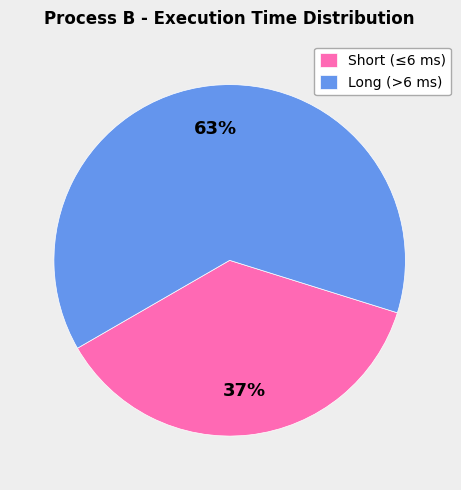

Which slice is the smallest?

Short (≤6 ms)